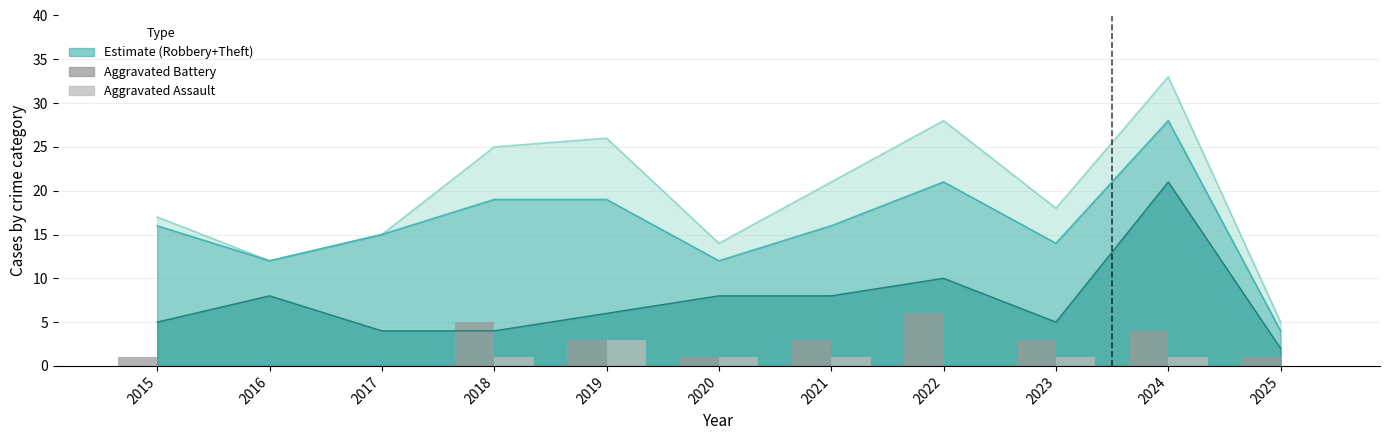

How many data points in Aggravated Assault are less than 1?

5